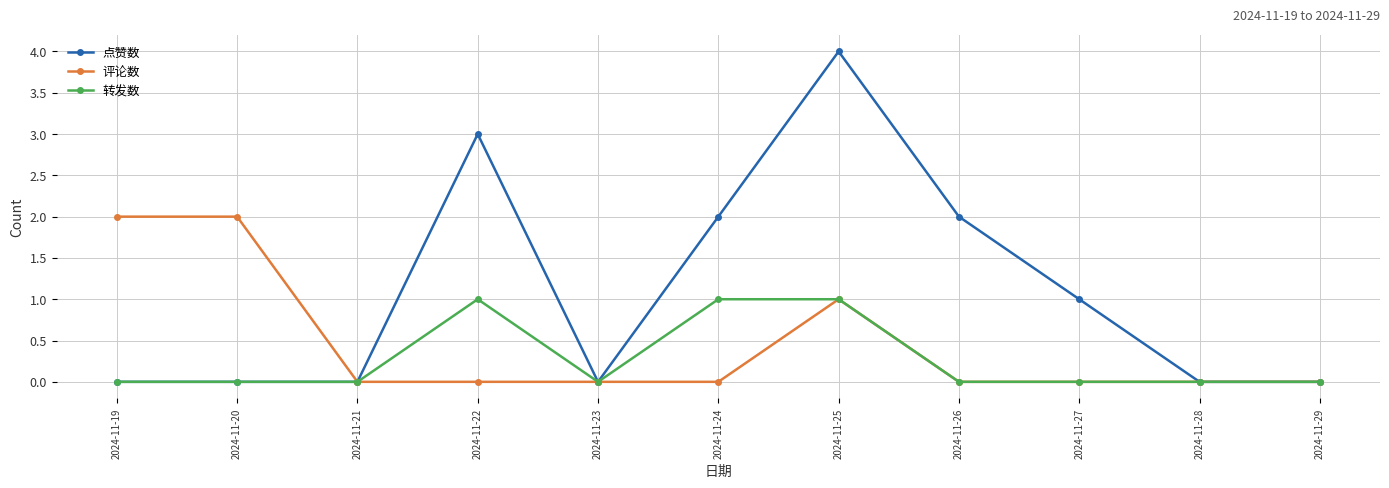

Rank the series by their average value, from lowest to highest.

转发数, 评论数, 点赞数